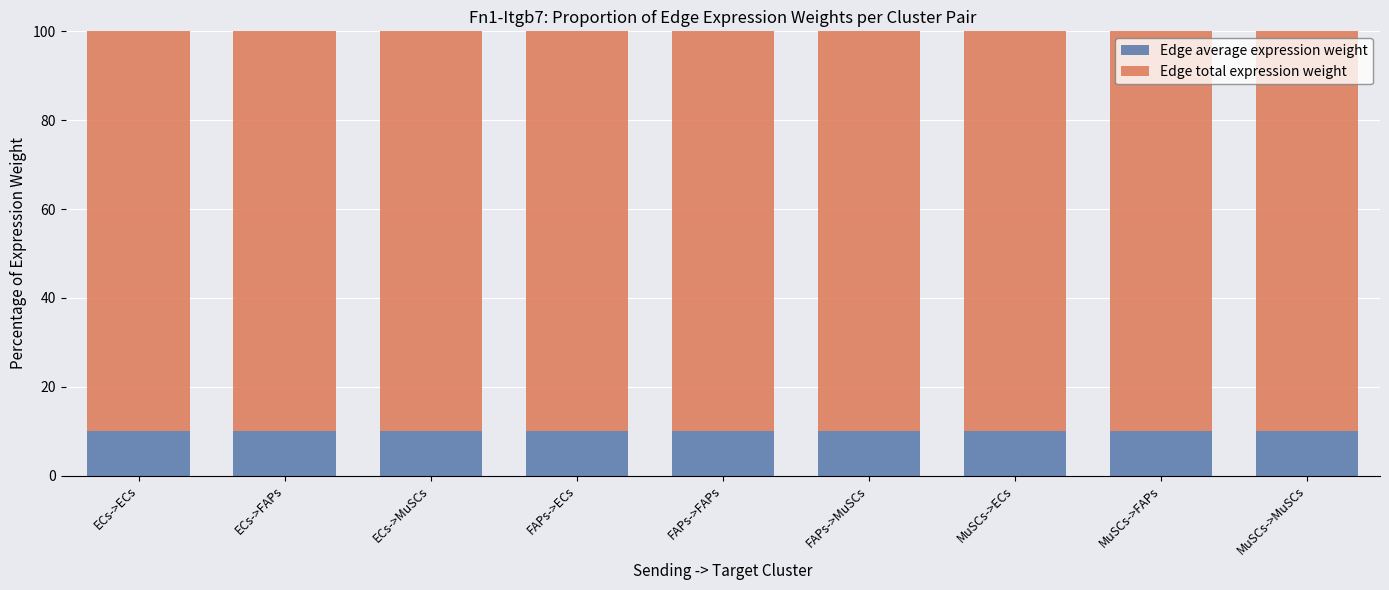

What is the sum of the Edge average expression weight values at MuSCs->FAPs and ECs->MuSCs?

20.0